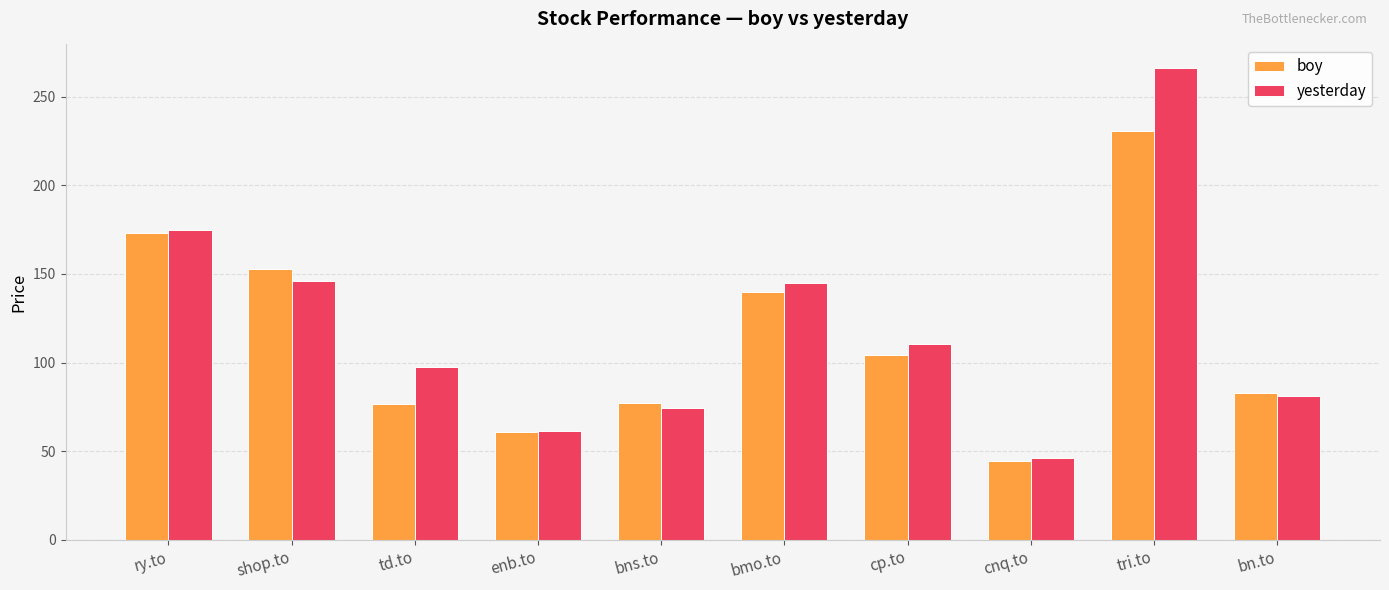

Where is boy nearest to the value 137?

bmo.to